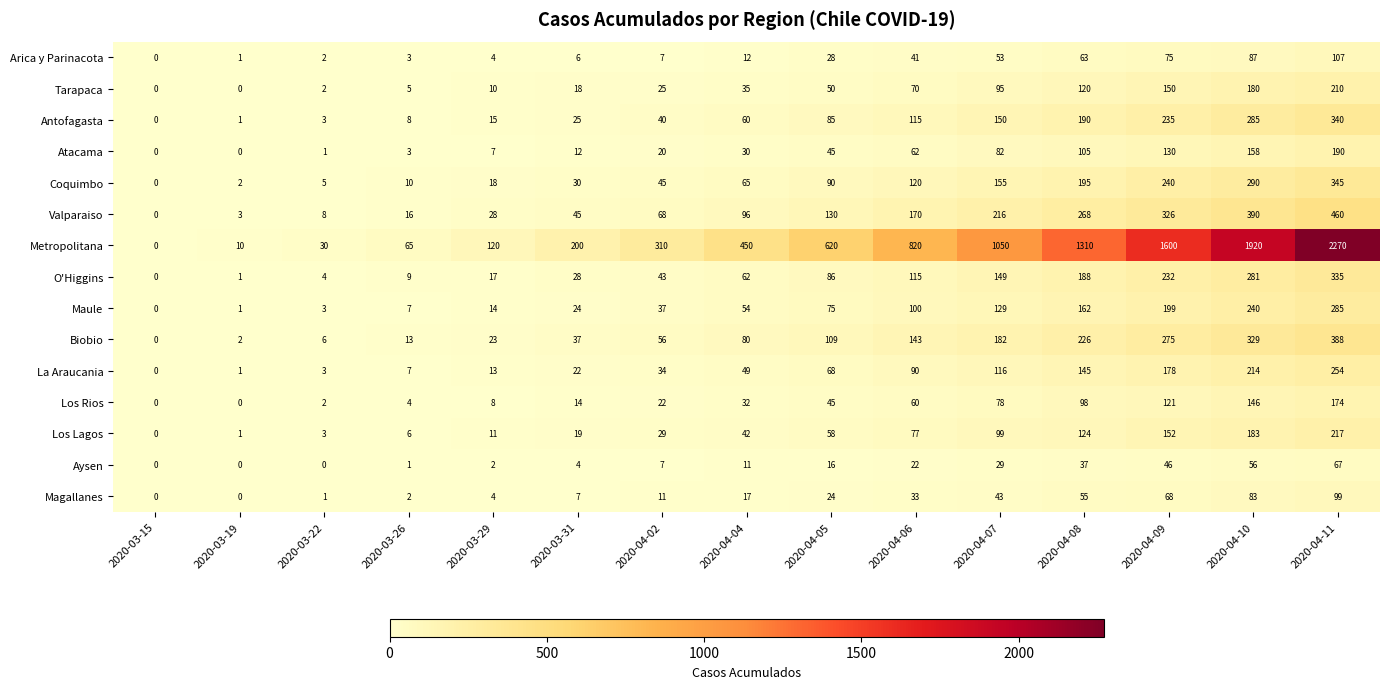

List the labels in order of Metropolitana value, largest first.

2020-04-11, 2020-04-10, 2020-04-09, 2020-04-08, 2020-04-07, 2020-04-06, 2020-04-05, 2020-04-04, 2020-04-02, 2020-03-31, 2020-03-29, 2020-03-26, 2020-03-22, 2020-03-19, 2020-03-15